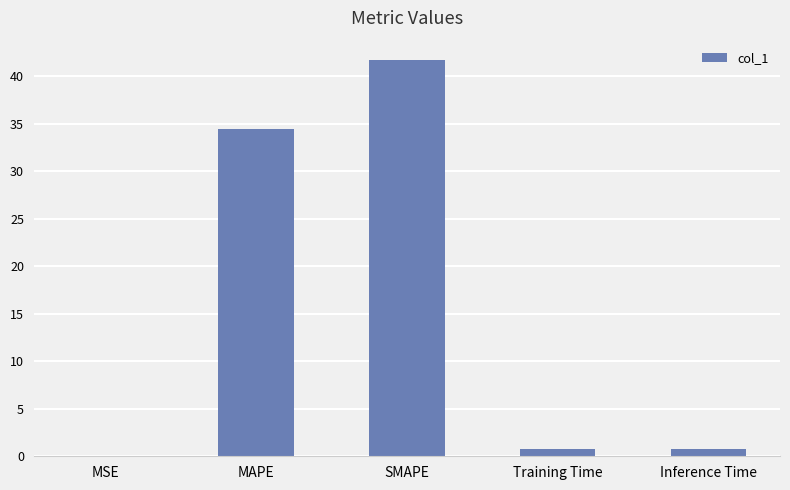

Between Inference Time and MAPE, which is larger?

MAPE